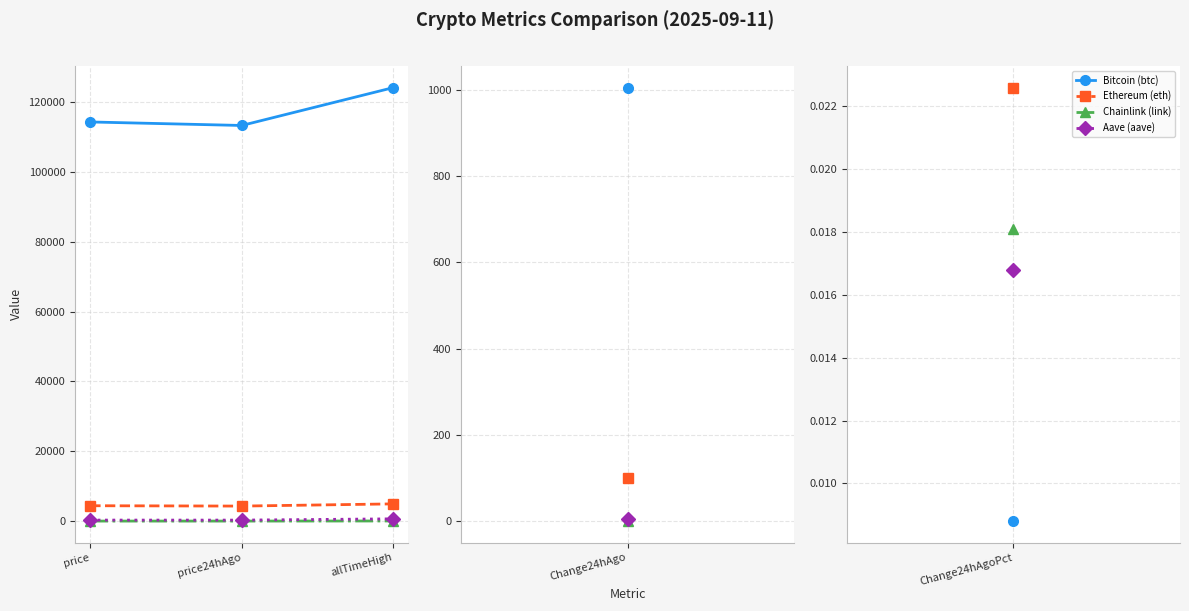

What is the label of the 1st point from the left?

price